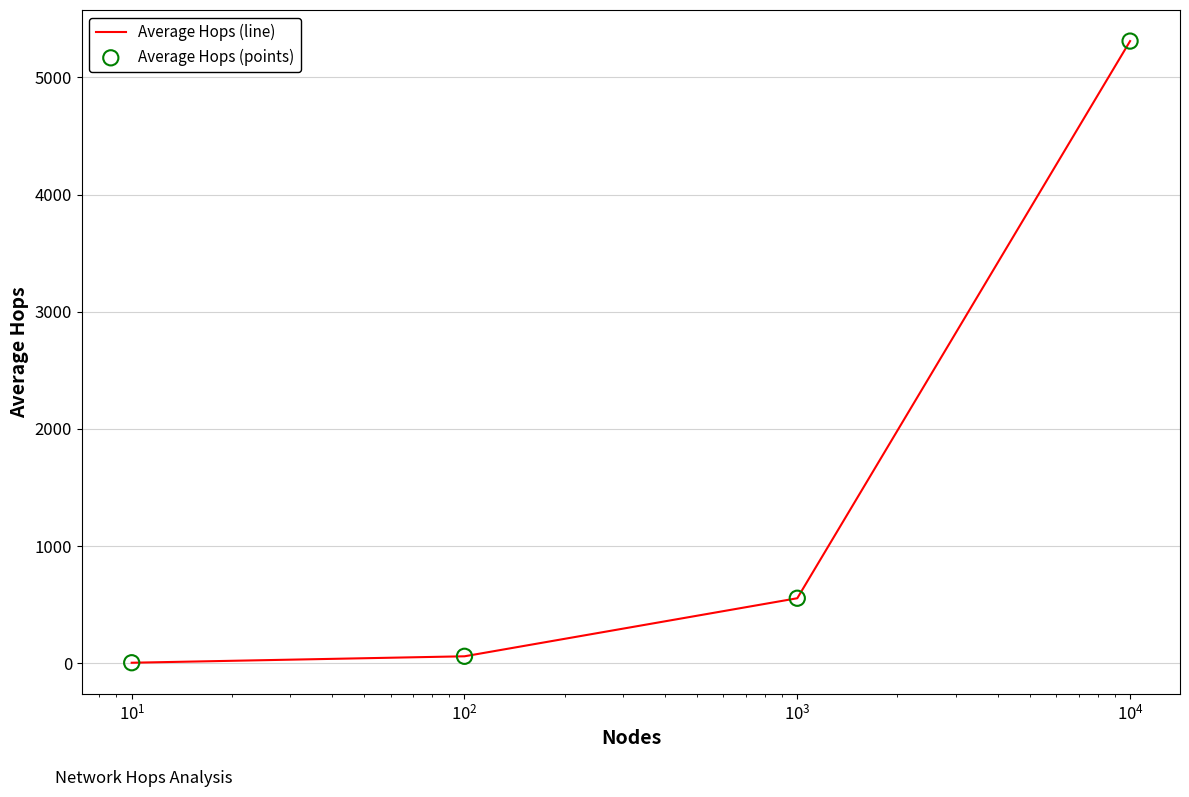

True or false: there are more than 0 points higher than both neighbors.

False